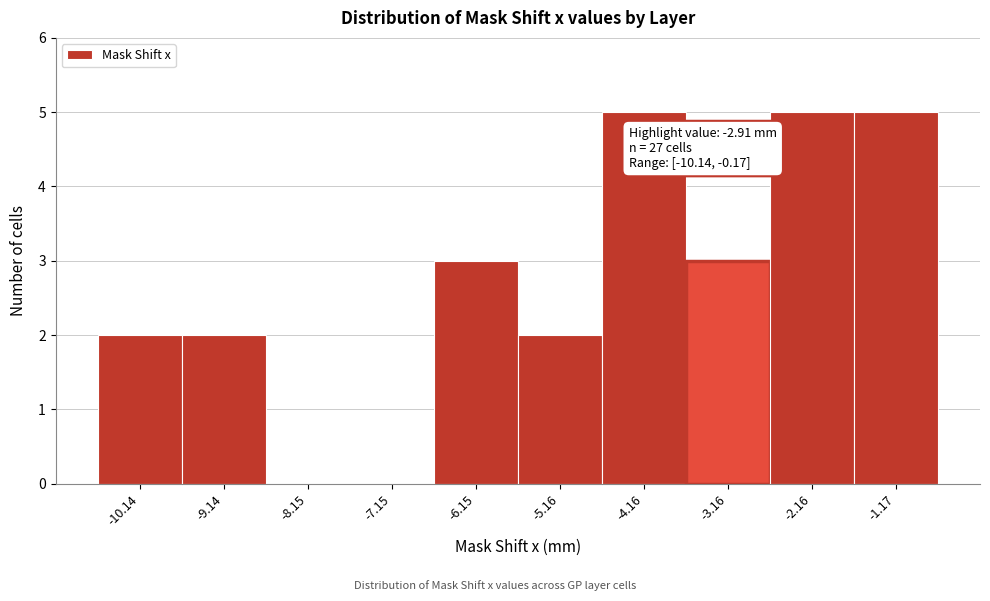

What is the change in value from -10.14 to -2.16?

+3